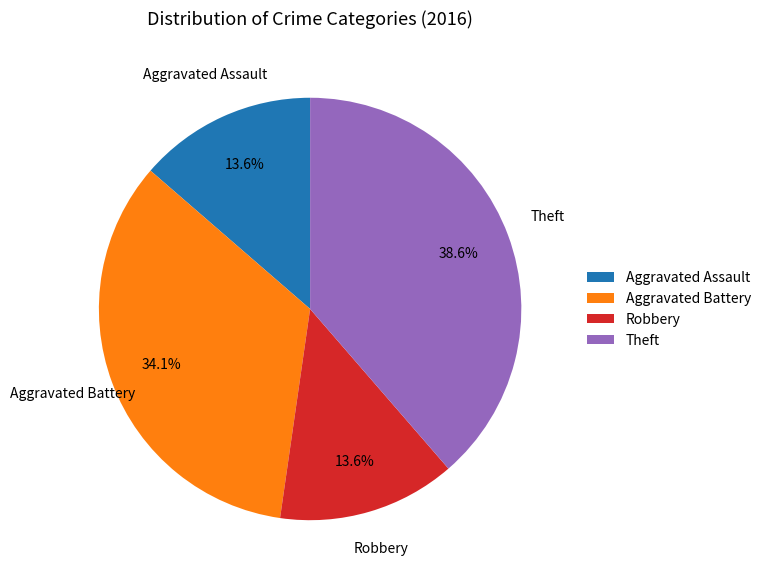

To the nearest percent, what is the average slice percentage?

25%